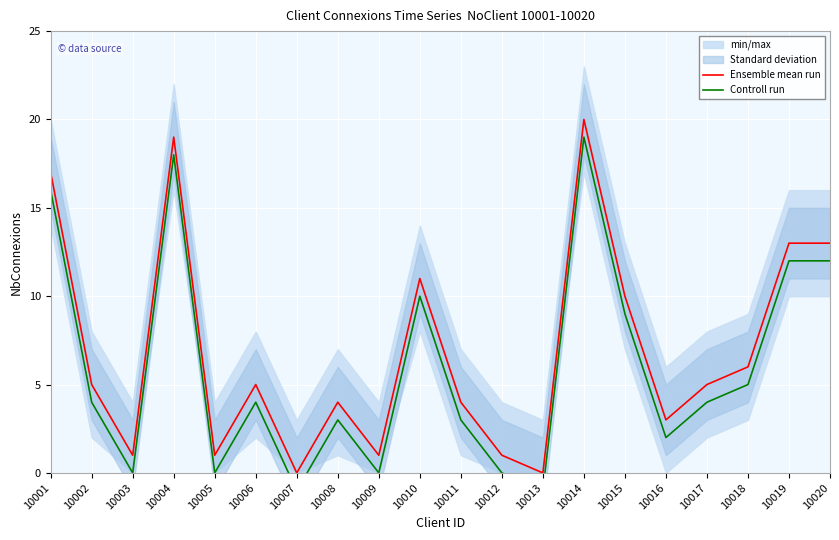

List the labels in order of Ensemble mean run value, largest first.

10014, 10004, 10001, 10019, 10020, 10010, 10015, 10018, 10002, 10006, 10017, 10008, 10011, 10016, 10003, 10005, 10009, 10012, 10007, 10013